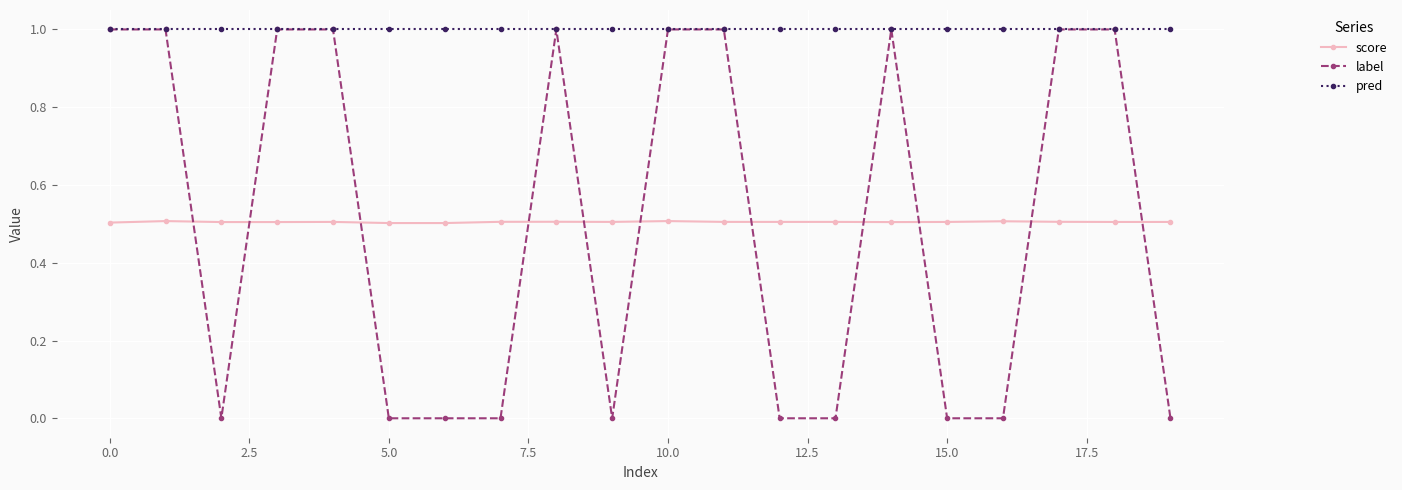

What is the value of the score point at the 1st from the left?

0.5